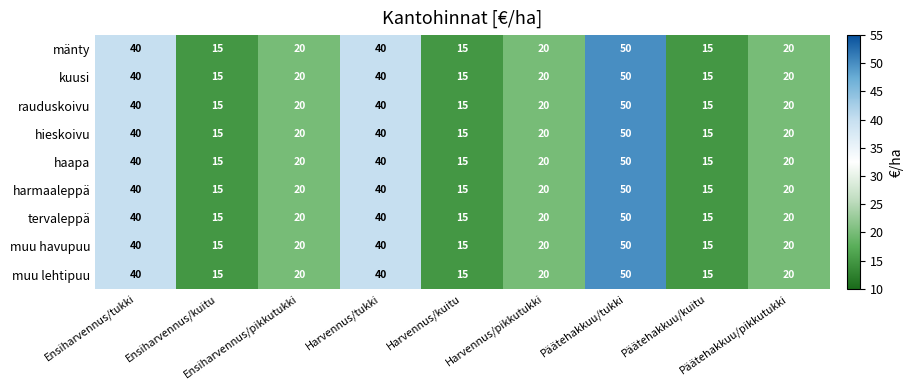

What is the lowest value of the rauduskoivu series?

15